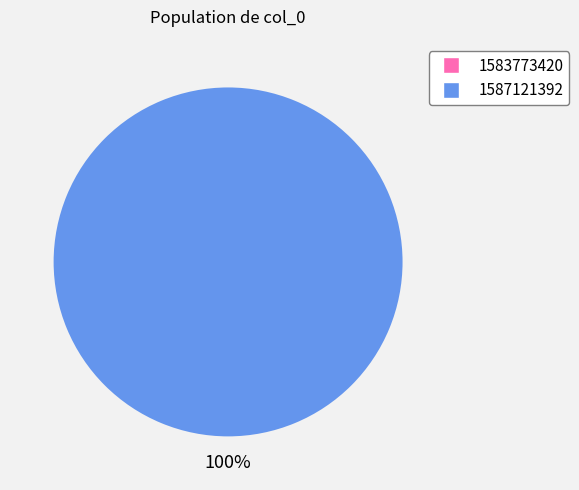

To the nearest percent, what is the difference between the 1583773420 and 1587121392 slice percentages?

100%